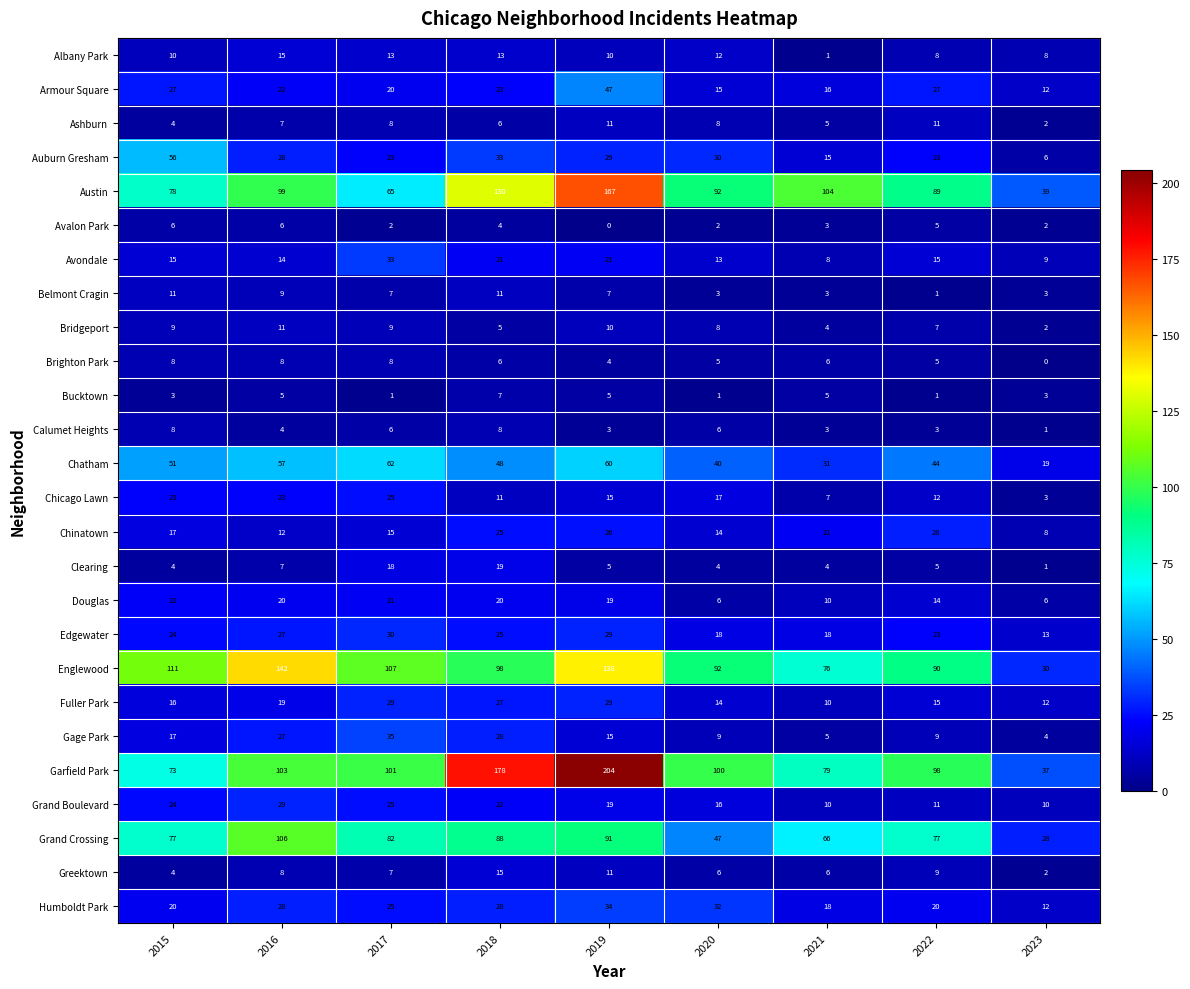

What is the difference between the highest and lowest values at 2020?

99